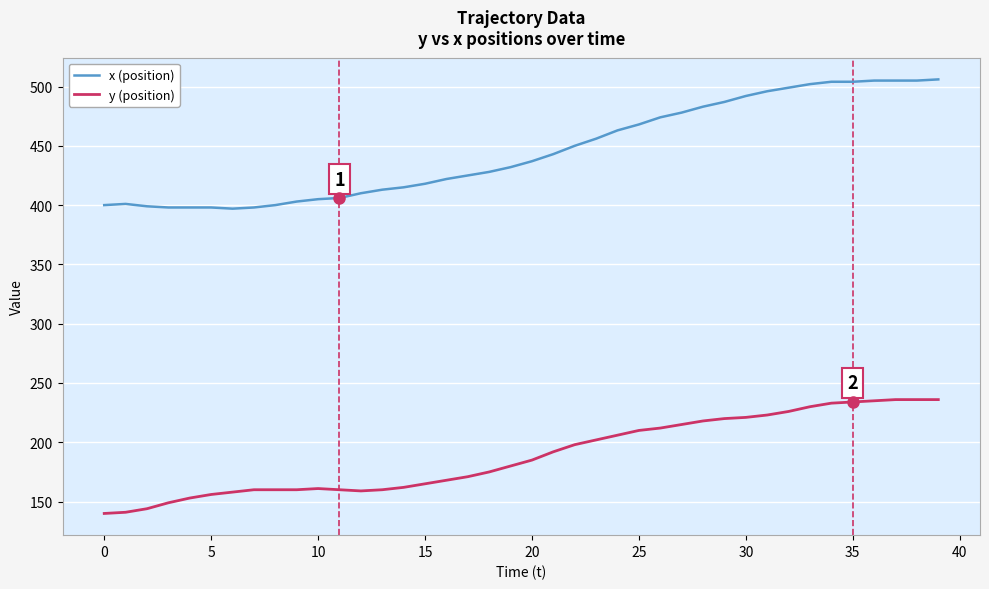

Which series has the largest range (max minus min)?

x (position)